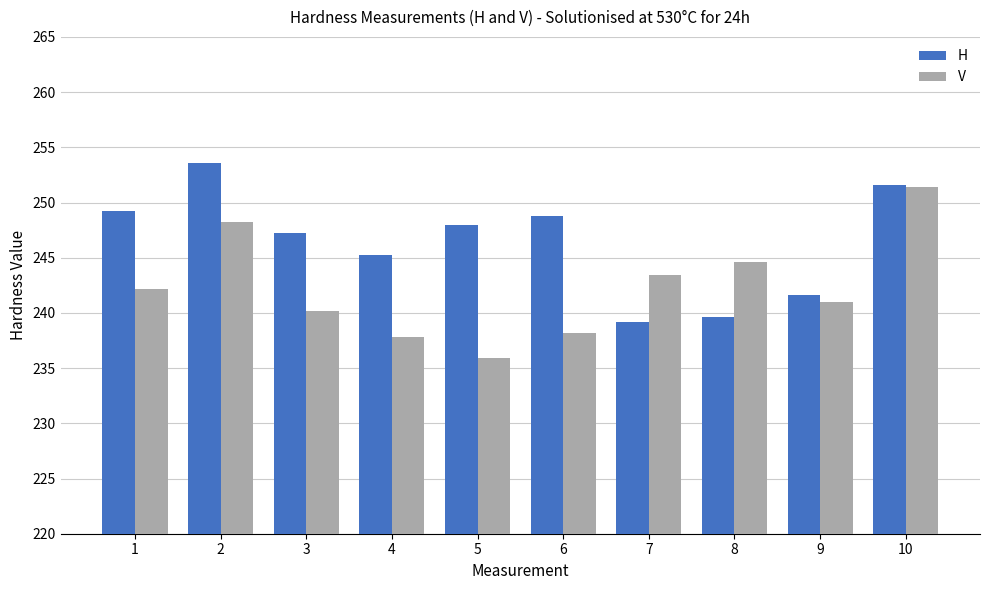

How many groups of bars are there?

10